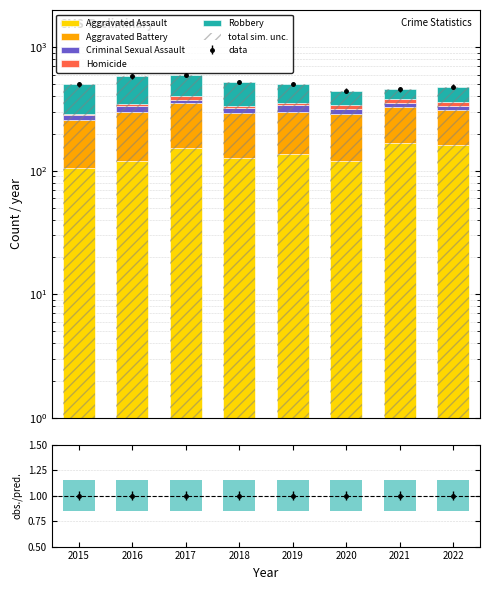

What is the difference between the Robbery values at 2022 and 2016?

112